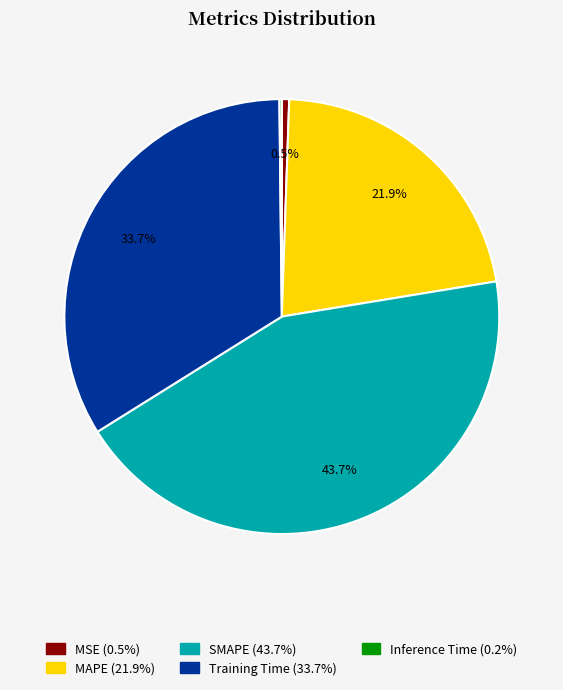

Is the sum of MAPE and SMAPE greater than half?

Yes